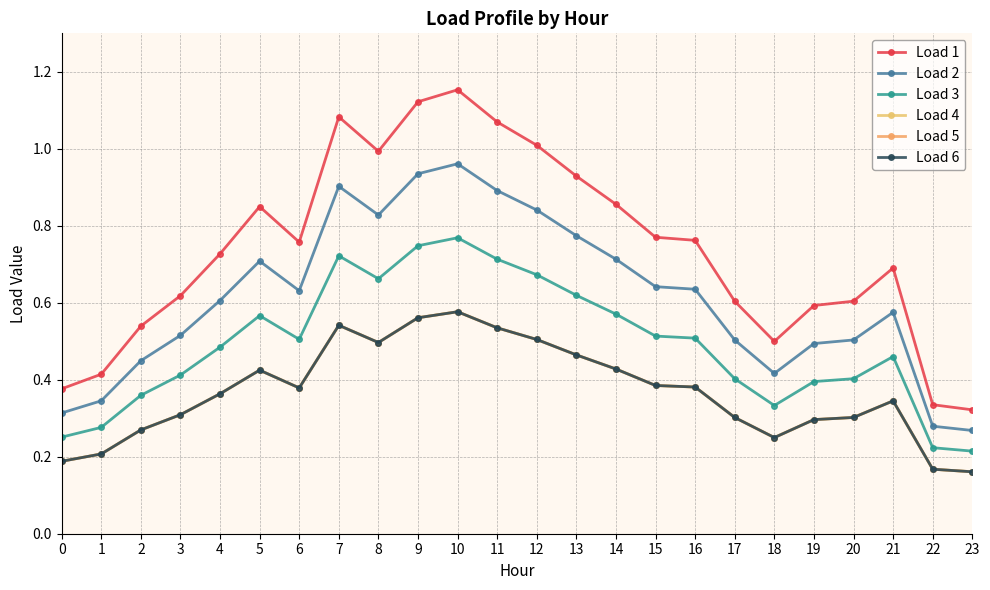

Does the chart have visible grid lines?

Yes